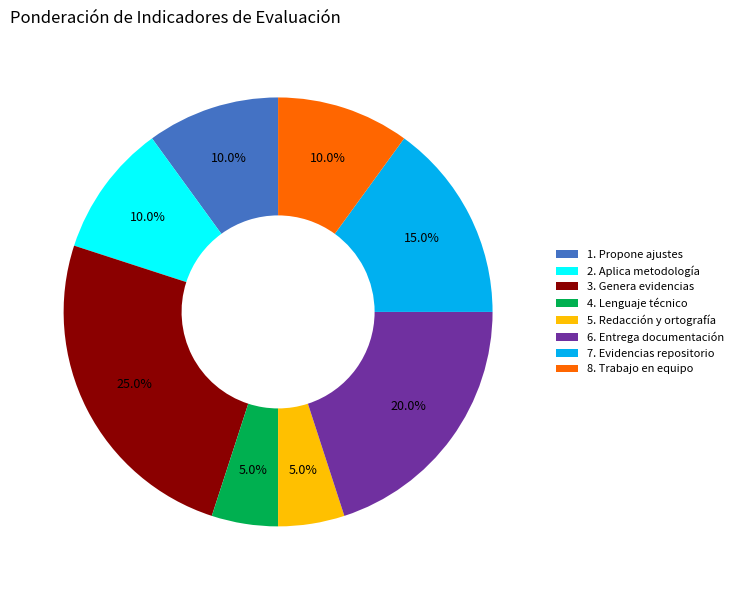

Is it true that 6. Entrega documentación is 20% of the pie?

True